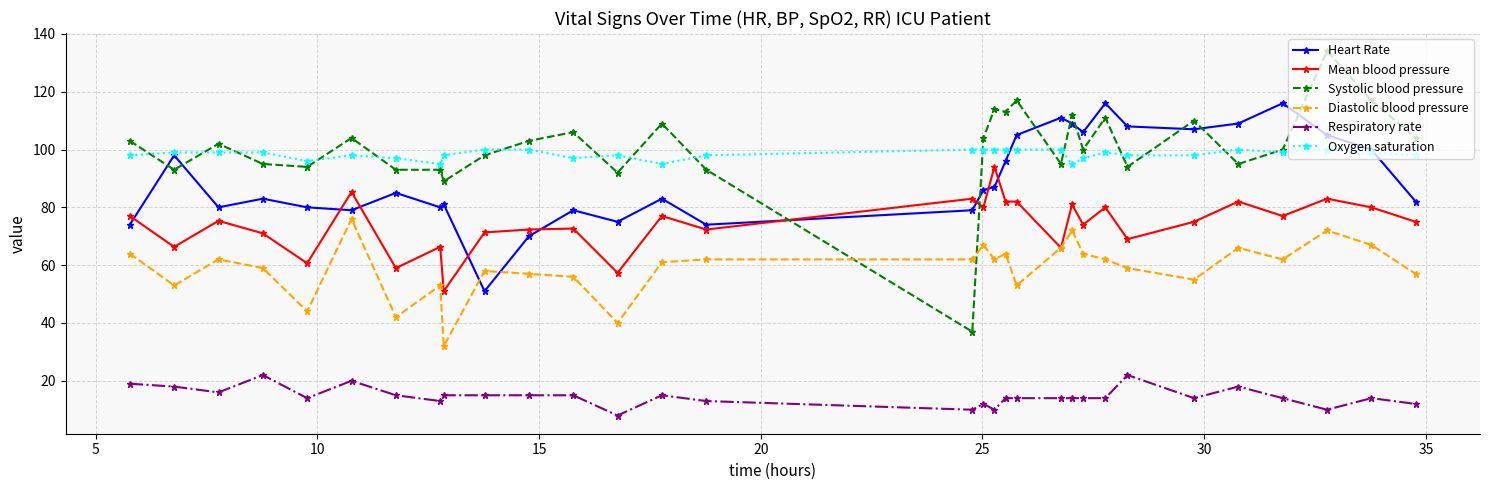

Which series has the largest total across all categories?

Systolic blood pressure